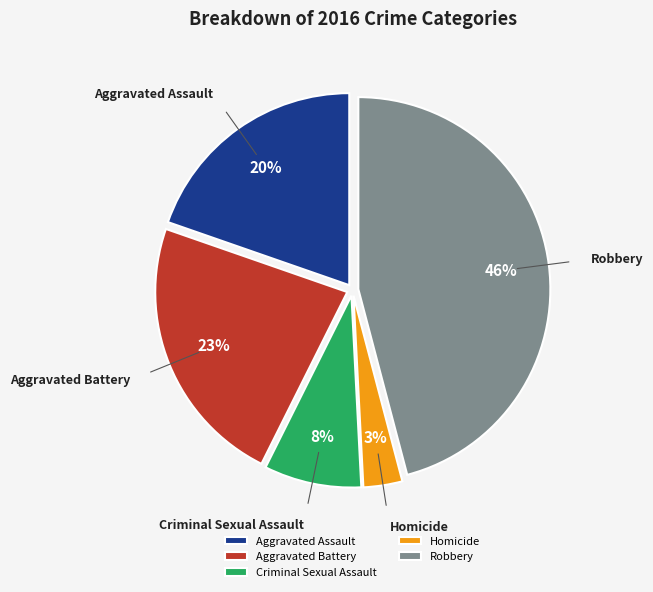

Between Aggravated Assault and Robbery, which is larger?

Robbery